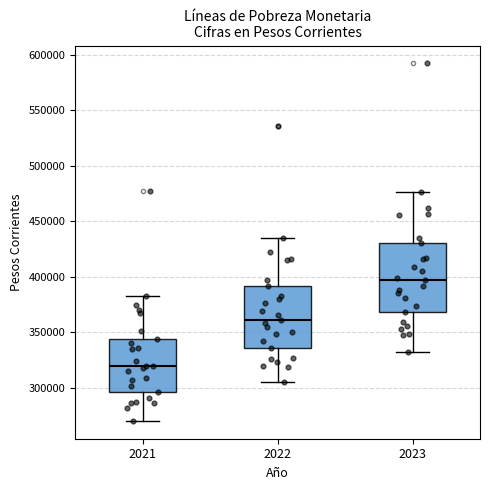

Reading left to right, transcribe this box plot: for each box, give where its median line is, the range the box spans, and where its two whiskers end, as read against the y-axis. The values are not printed on the chart, so give them approximately, as read against the axis.

2021: median 320000, box 295000 to 345000, whiskers 270000 to 385000
2022: median 360000, box 335000 to 390000, whiskers 305000 to 435000
2023: median 395000, box 370000 to 430000, whiskers 335000 to 475000